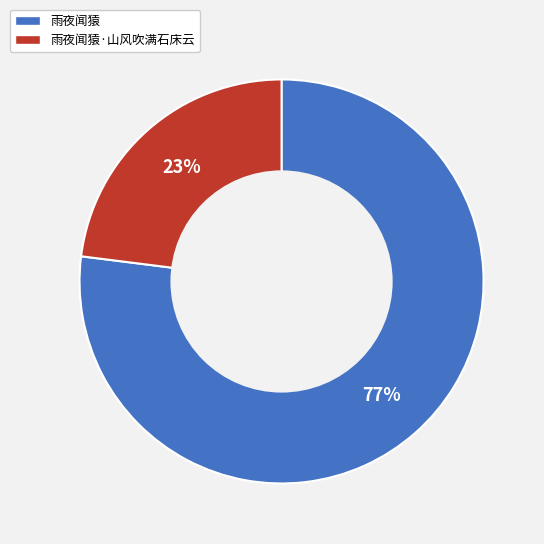

To the nearest percent, what is the difference between the largest and smallest slice percentages?

54%